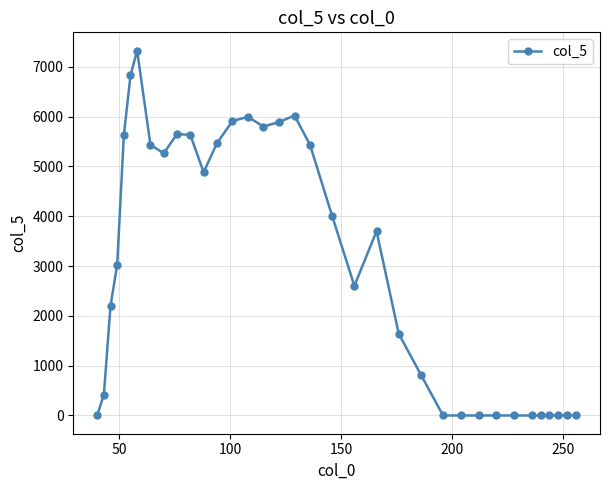

How many lines are shown in the chart?

1